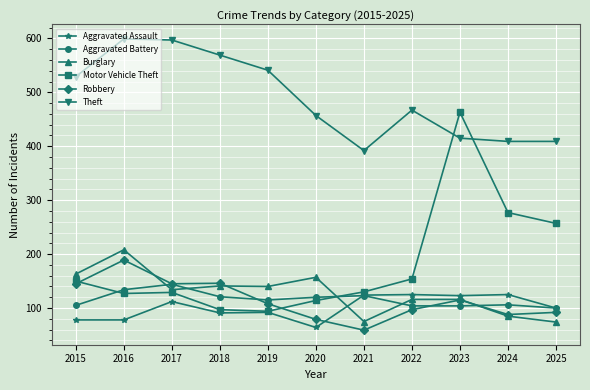

What are all the series names shown in the legend?

Aggravated Assault, Aggravated Battery, Burglary, Motor Vehicle Theft, Robbery, Theft